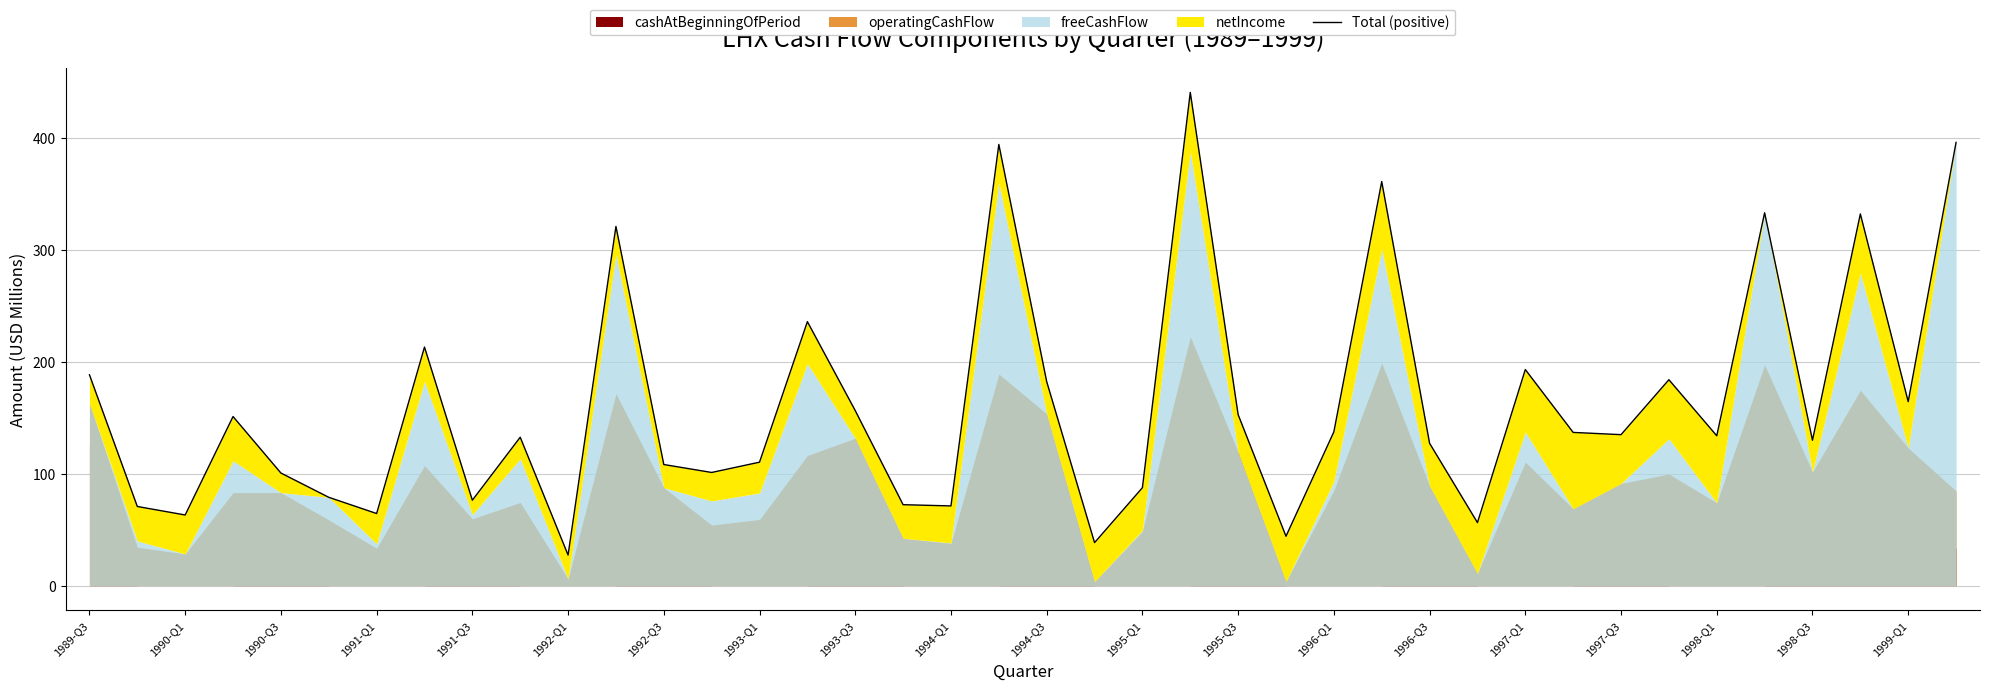

What is the difference between the maximum and minimum values?

413.5